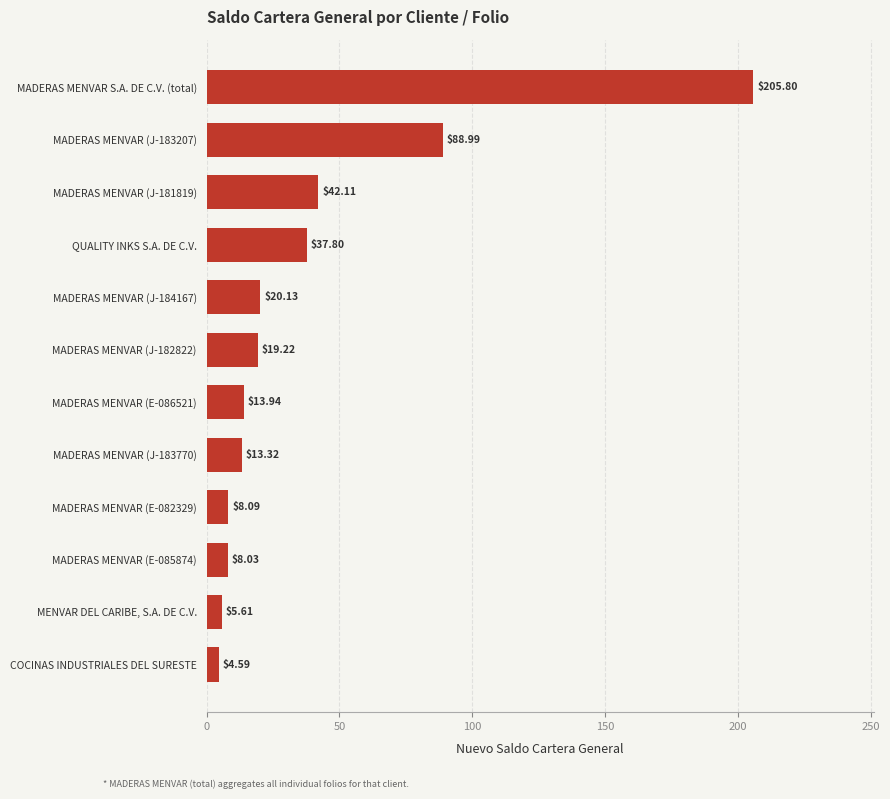

Approximately how many times larger is the value at MADERAS MENVAR (J-184167) compared to QUALITY INKS S.A. DE C.V.?

0.5